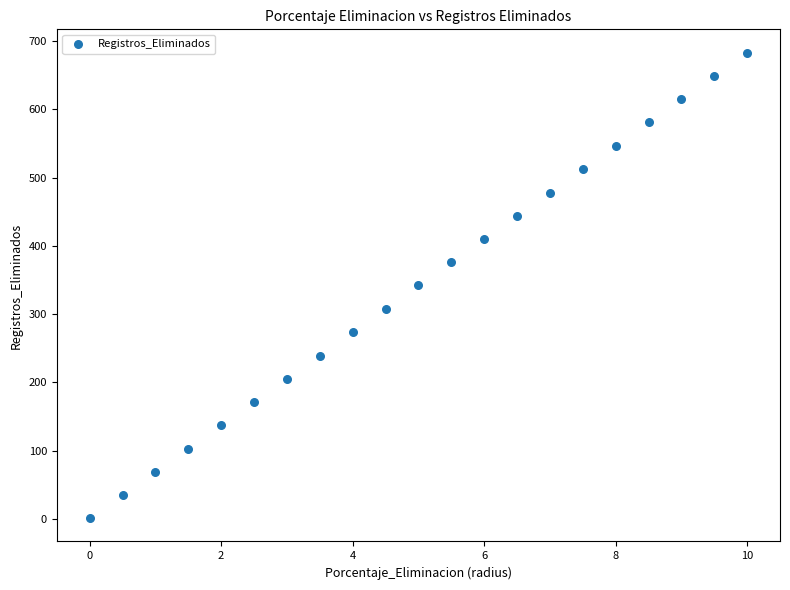

What is the range of Y values (max minus min)?

682